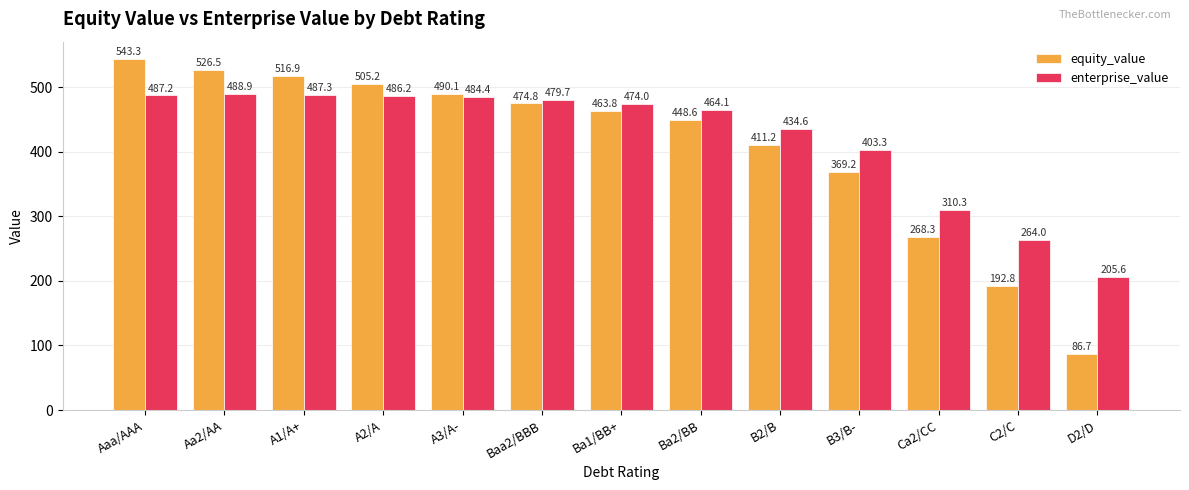

What is the sum of the enterprise_value values at Ca2/CC and Baa2/BBB?

790.0